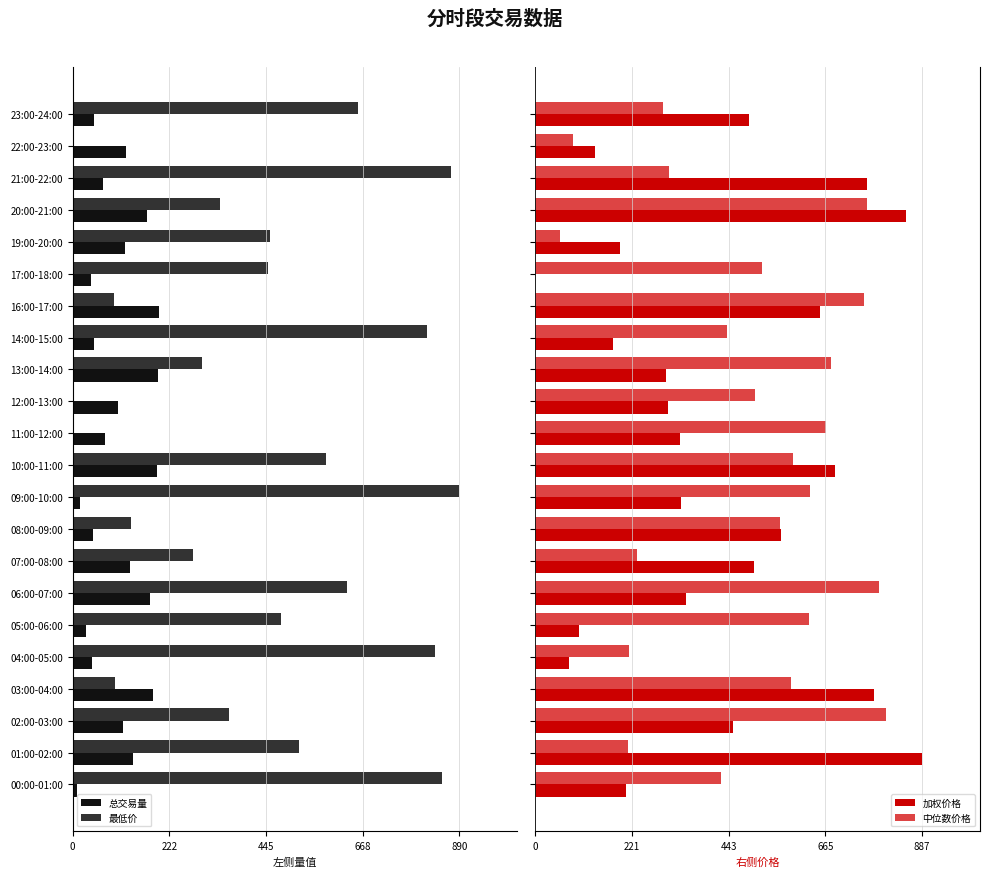

What is the sum of all 中位数价格 values?

10749.7